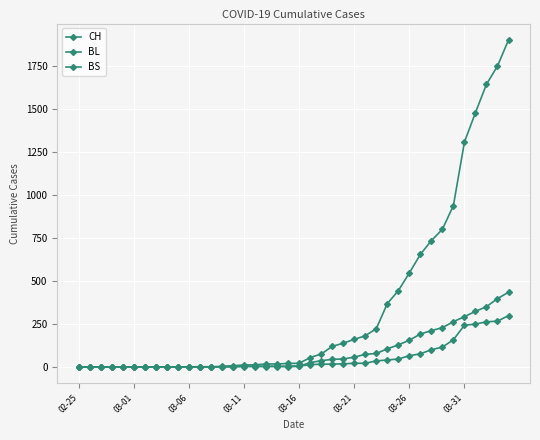

True or false: BS and BL cross at least once.

True